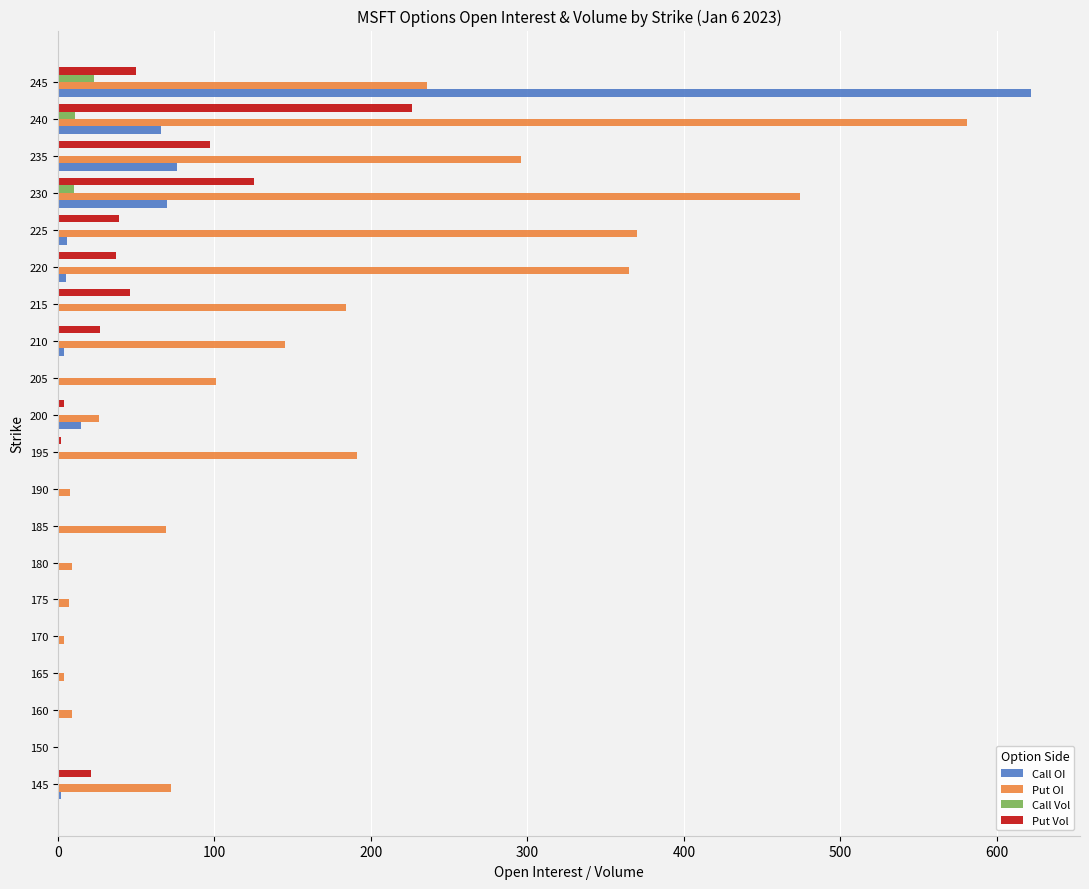

How many categories are shown in the chart?

20